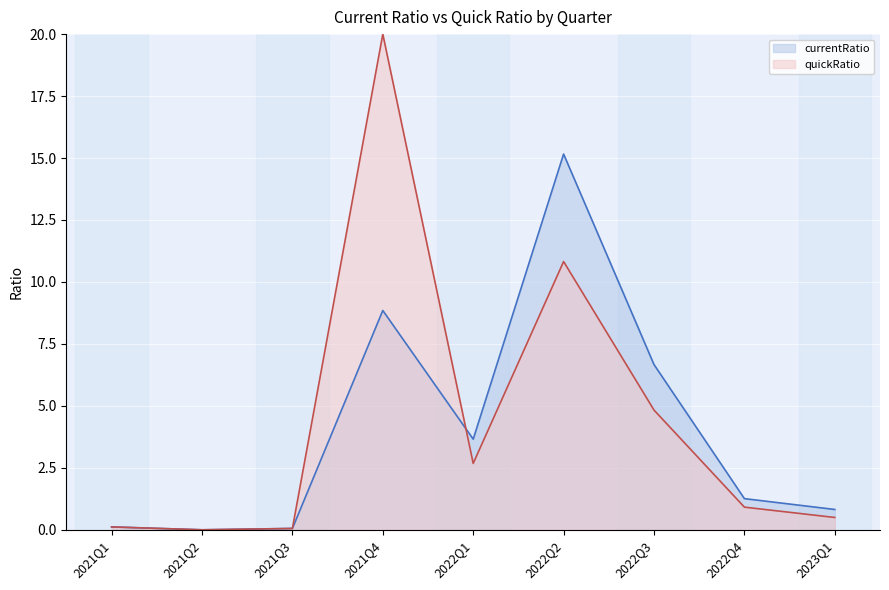

Rank the categories by value from lowest to highest.

2021Q2, 2021Q3, 2021Q1, 2023Q1, 2022Q4, 2022Q1, 2022Q3, 2021Q4, 2022Q2